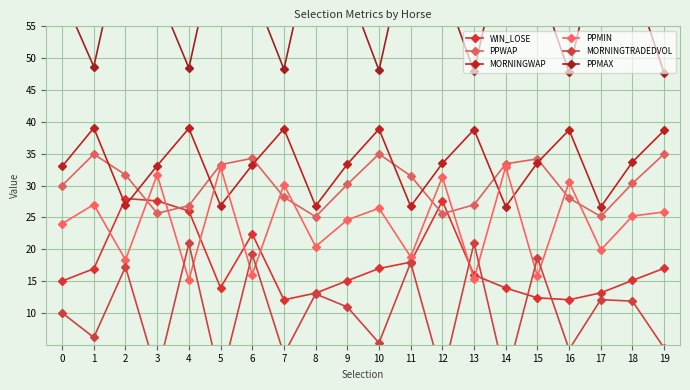

Rank the series at 17 from lowest to highest value.

MORNINGTRADEDVOL, WIN_LOSE, PPMIN, PPWAP, MORNINGWAP, PPMAX